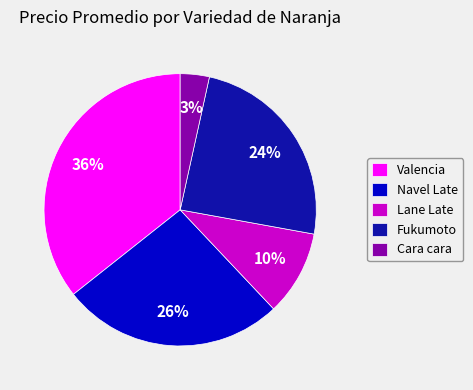

To the nearest percent, what is the average slice percentage?

20%